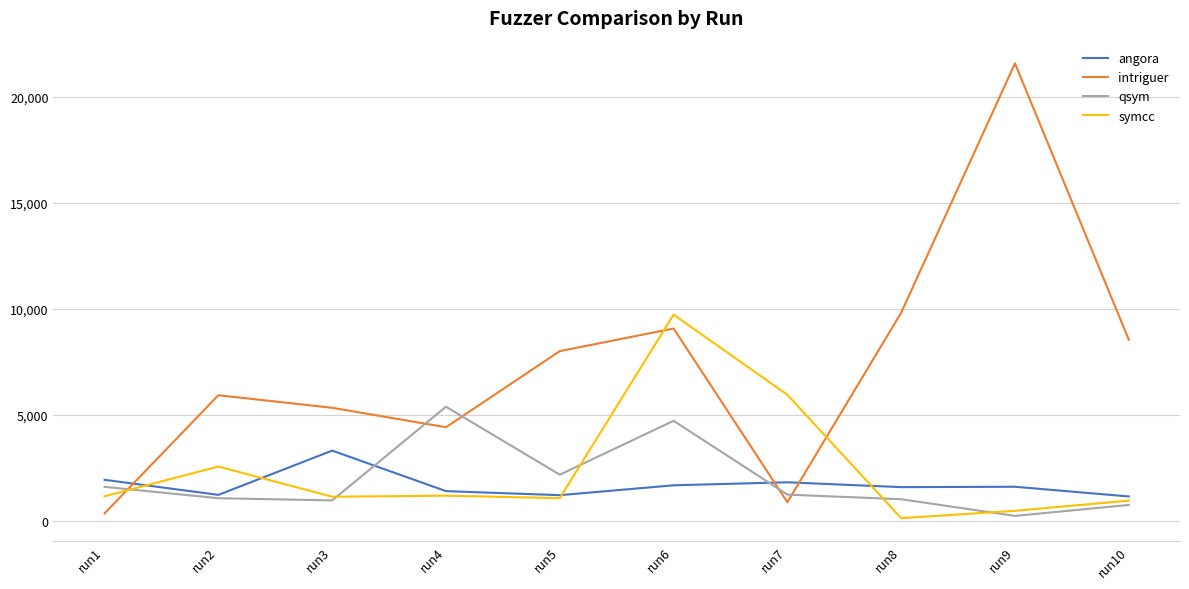

How many lines are shown in the chart?

4